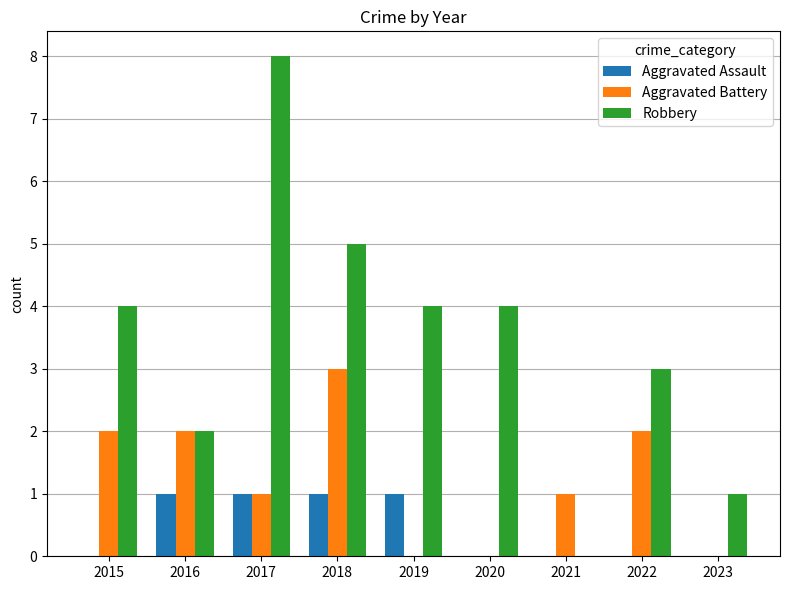

What is the maximum value shown in the chart?

8